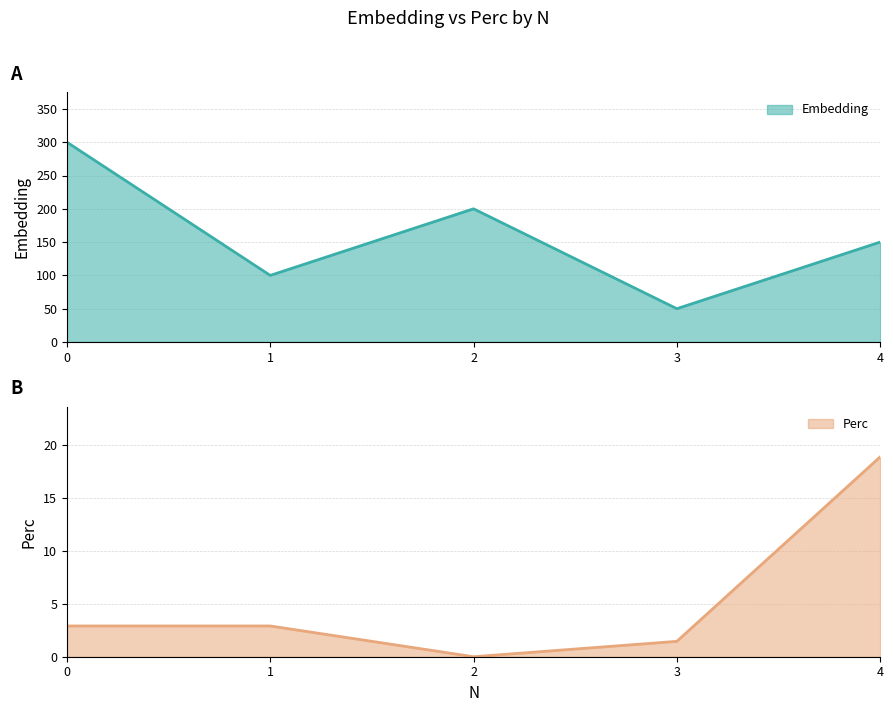

The Perc series shows 18.8 at 4. True or false?

True